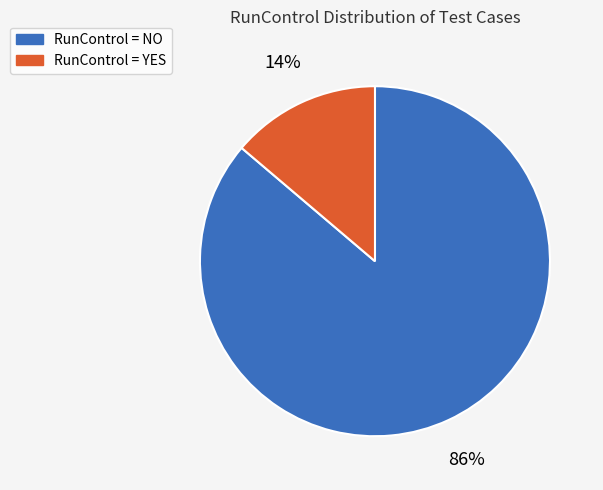

How many slices are in this pie chart?

2